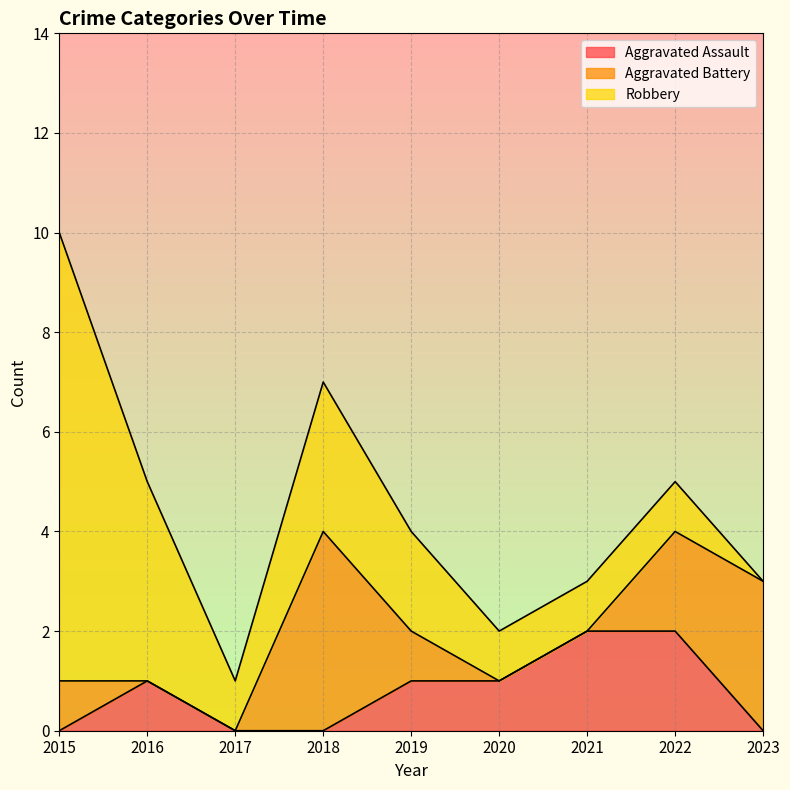

What is the sum of the Robbery values at 2015 and 2022?

10